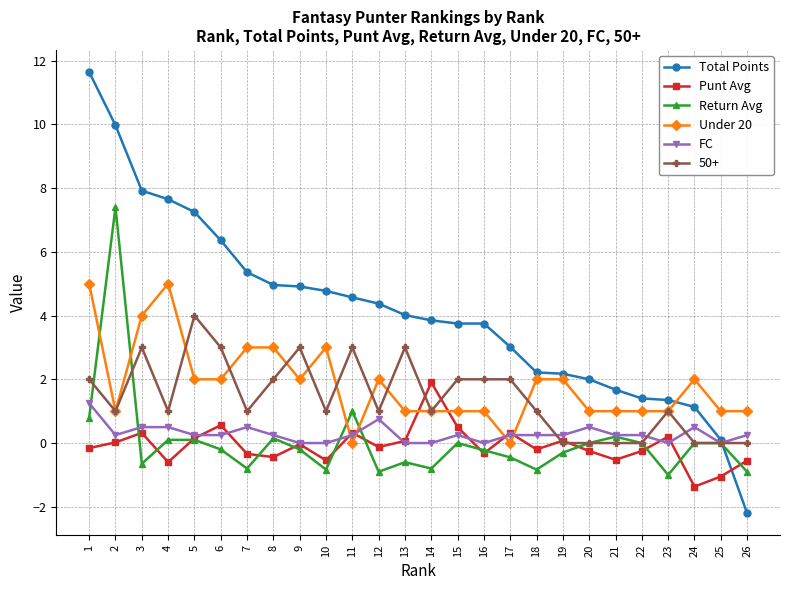

What is the highest value of the Return Avg series?

7.4